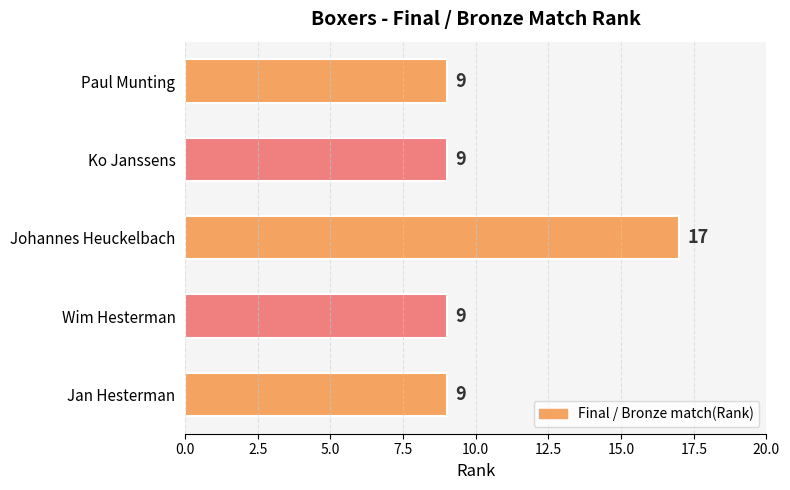

Which category has the highest value across all series?

Johannes Heuckelbach